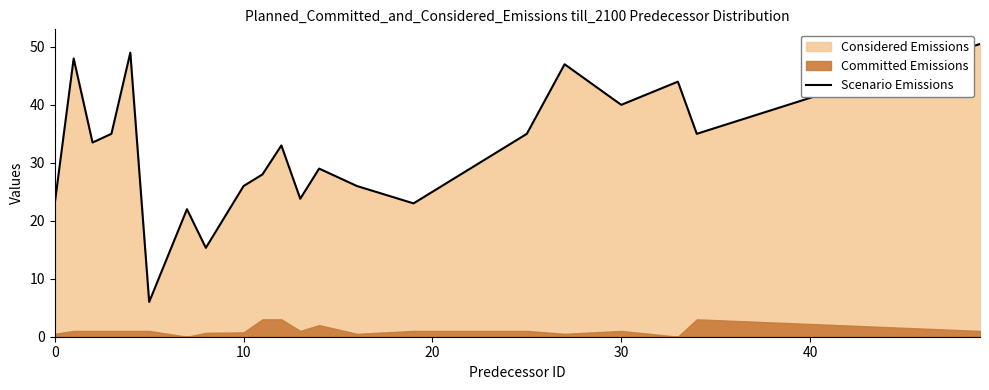

The Scenario Emissions series shows 23.0 at 0. True or false?

True